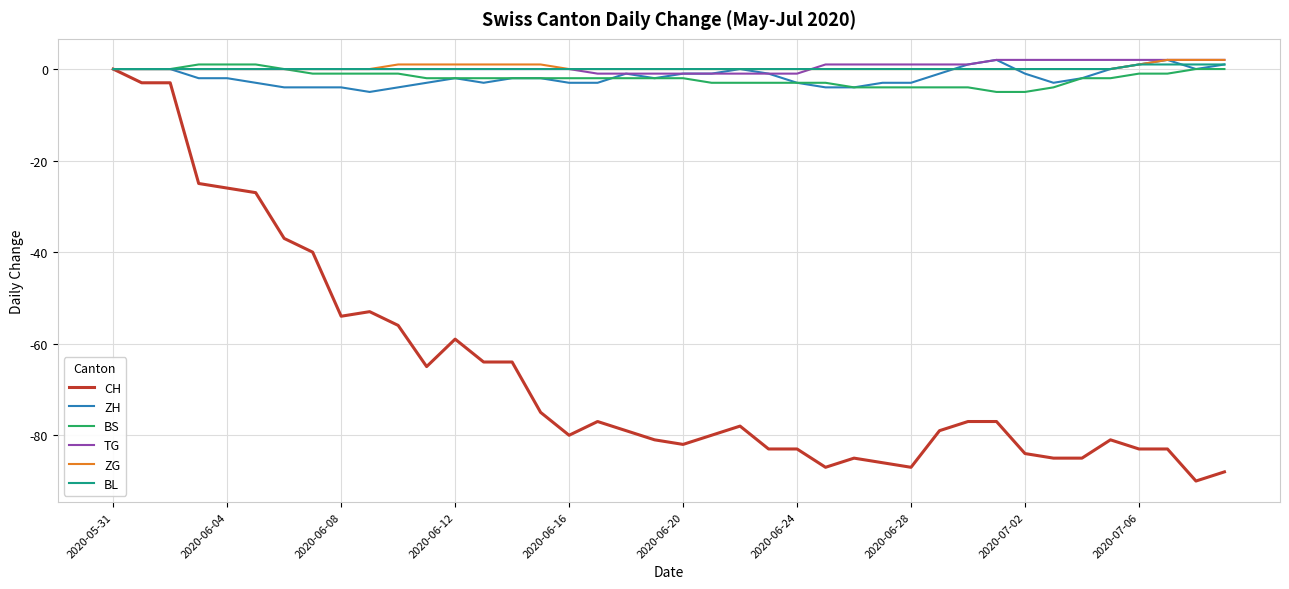

What is the minimum value shown in the chart?

-90